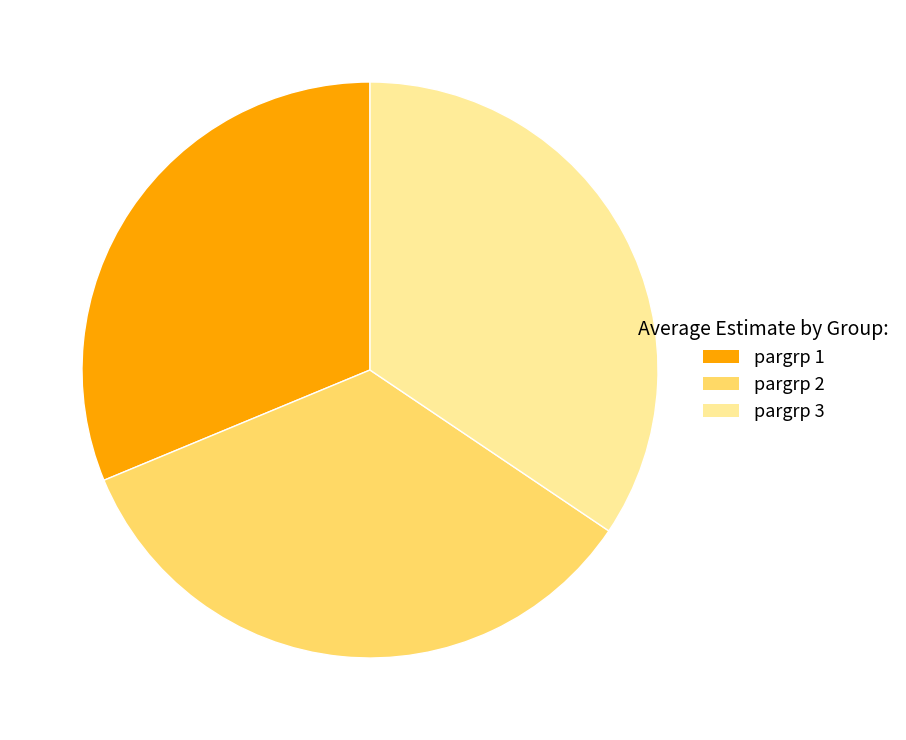

Which has a higher value, pargrp 3 or pargrp 1?

pargrp 3